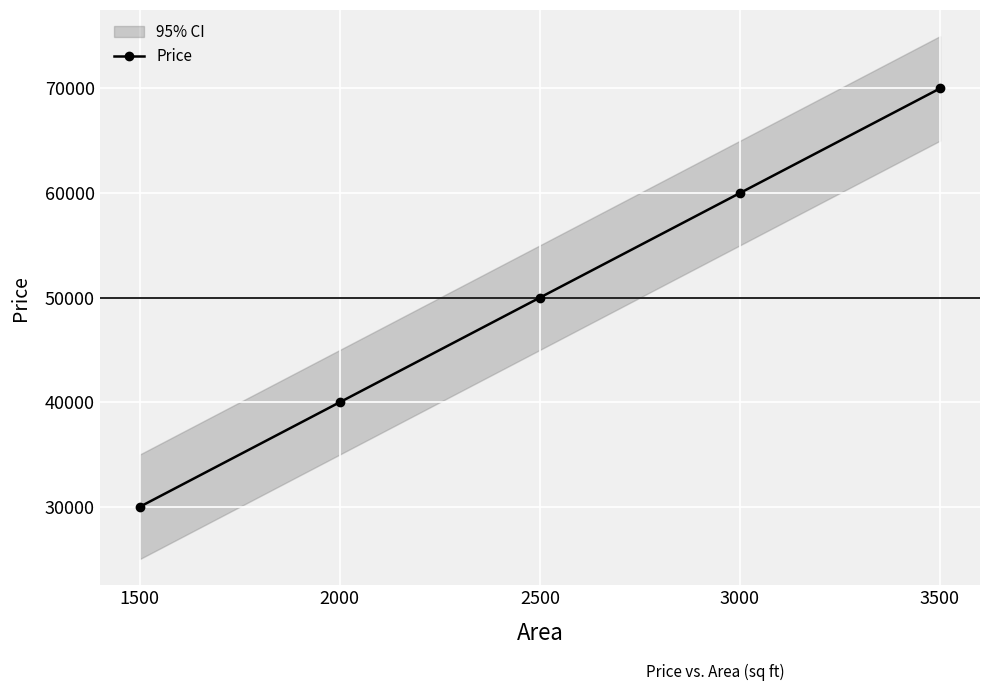

At which category does the chart reach its minimum across all series?

1500